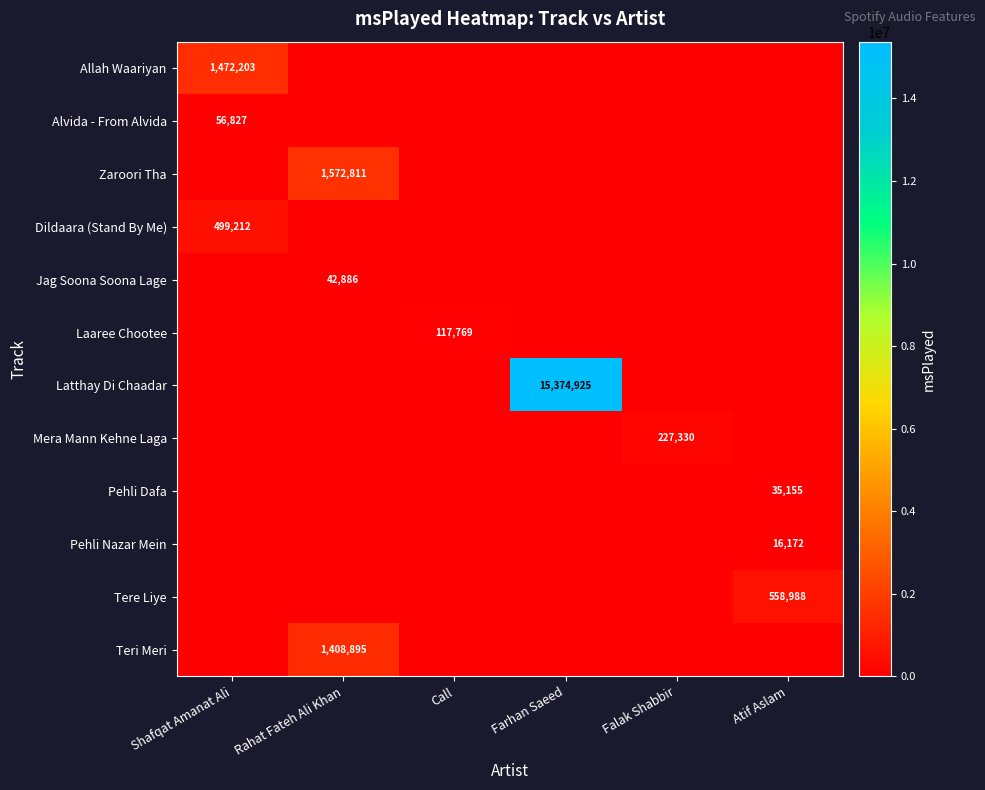

What is the difference between the maximum and minimum values in the Tere Liye series?

558988